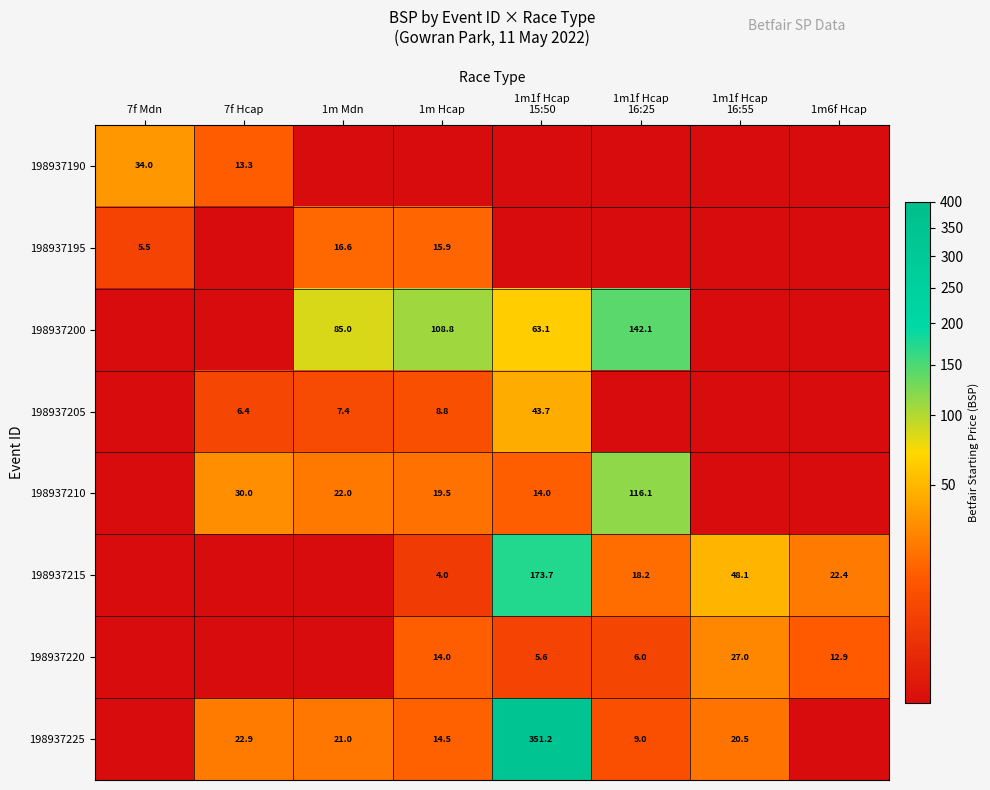

True or false: 198937215 has a value of 22.4 at 1m6f Hcap.

True